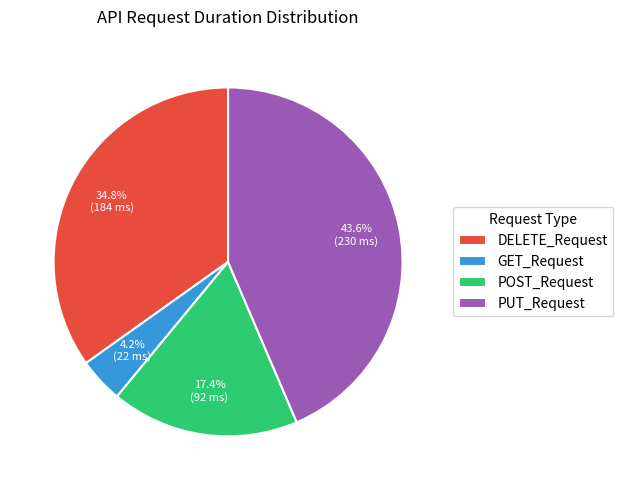

What is the largest slice in the pie chart?

PUT_Request